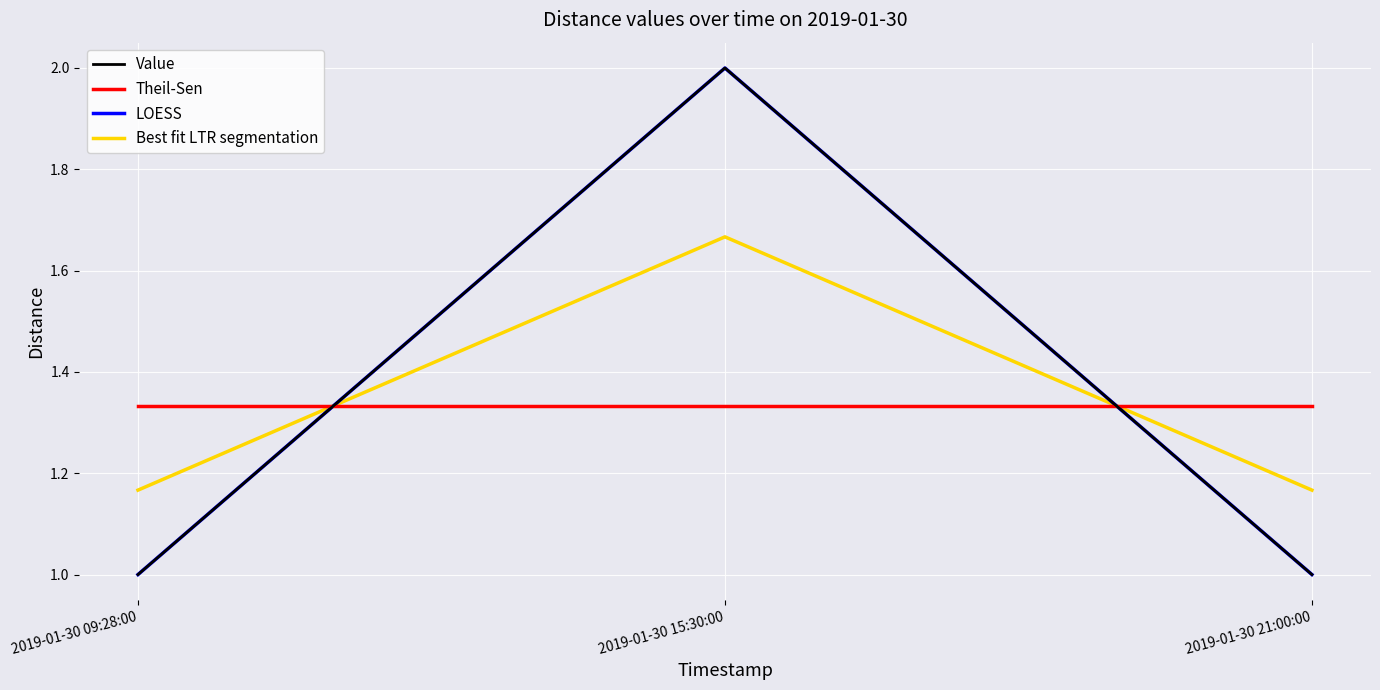

List the labels in order of Theil-Sen value, largest first.

2019-01-30 09:28:00, 2019-01-30 15:30:00, 2019-01-30 21:00:00